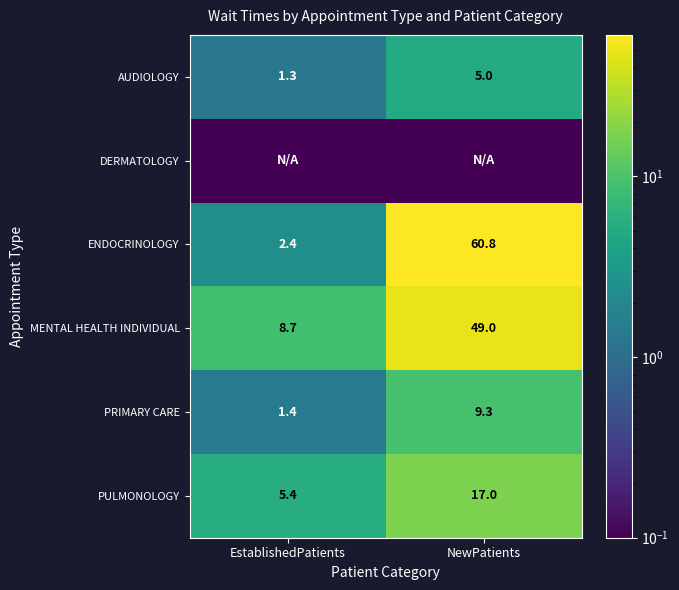

At which label is MENTAL HEALTH INDIVIDUAL closest to 28?

EstablishedPatients